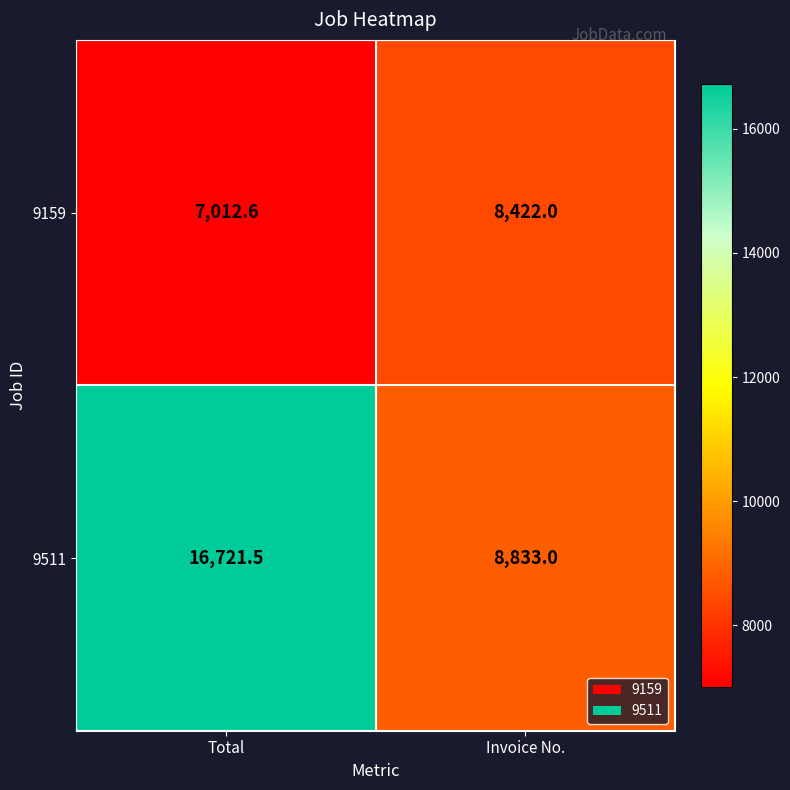

What is the difference between the maximum and minimum values in the 9511 series?

7888.5